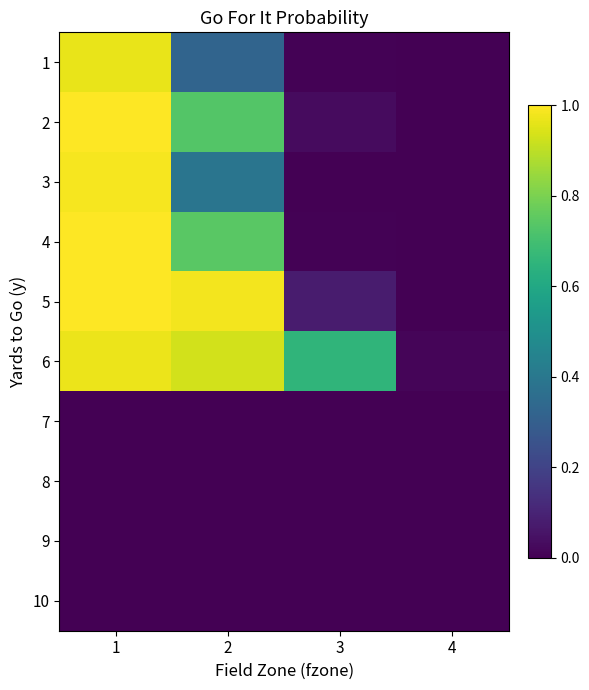

Reading left to right, extract all data points from this chart.

1: 1=1.0	2=0.3	3=0.0	4=0.0
2: 1=1.0	2=0.7	3=0.0	4=0.0
3: 1=1.0	2=0.4	3=0.0	4=0.0
4: 1=1.0	2=0.7	3=0.0	4=0.0
5: 1=1.0	2=1.0	3=0.1	4=0.0
6: 1=1.0	2=0.9	3=0.7	4=0.0
7: 1=0.0	2=0.0	3=0.0	4=0.0
8: 1=0.0	2=0.0	3=0.0	4=0.0
9: 1=0.0	2=0.0	3=0.0	4=0.0
10: 1=0.0	2=0.0	3=0.0	4=0.0